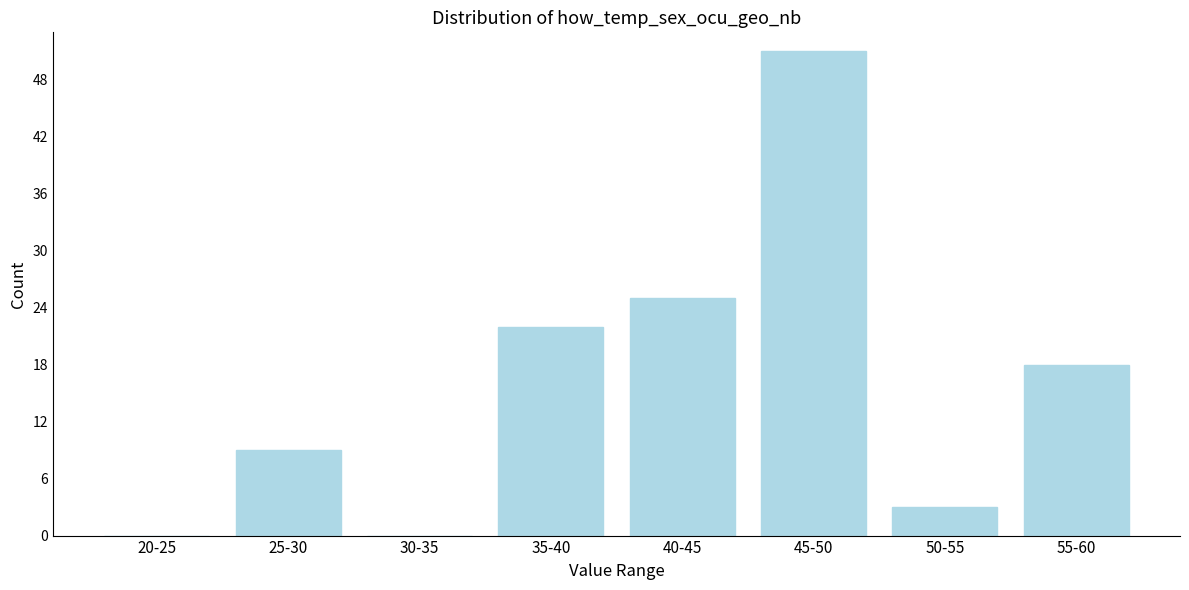

Reading left to right, what are all the values shown in this chart?

20-25=0	25-30=9	30-35=0	35-40=22	40-45=25	45-50=51	50-55=3	55-60=18